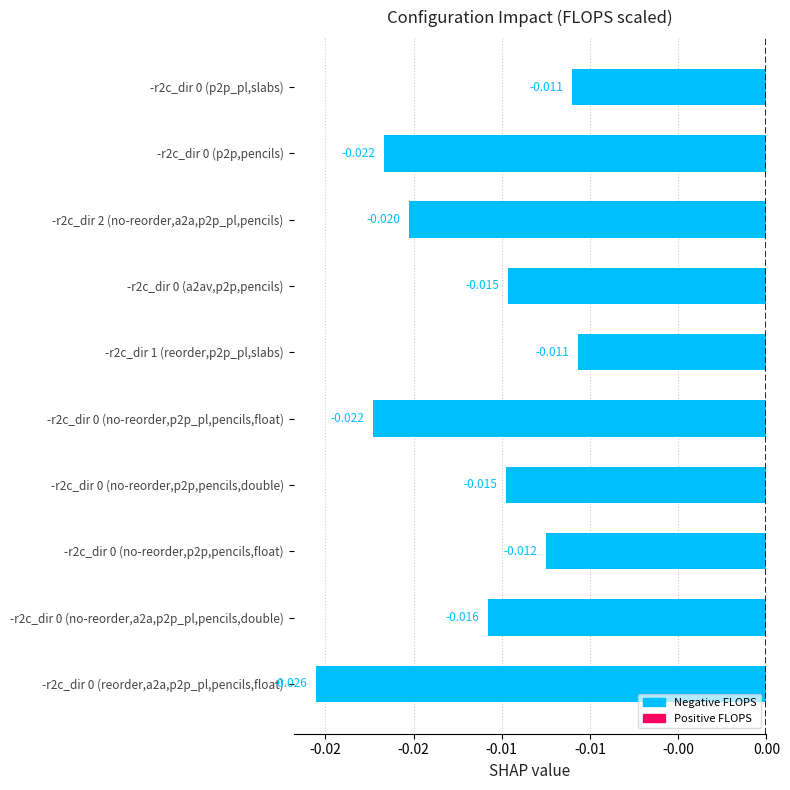

Are the bars horizontal?

Yes